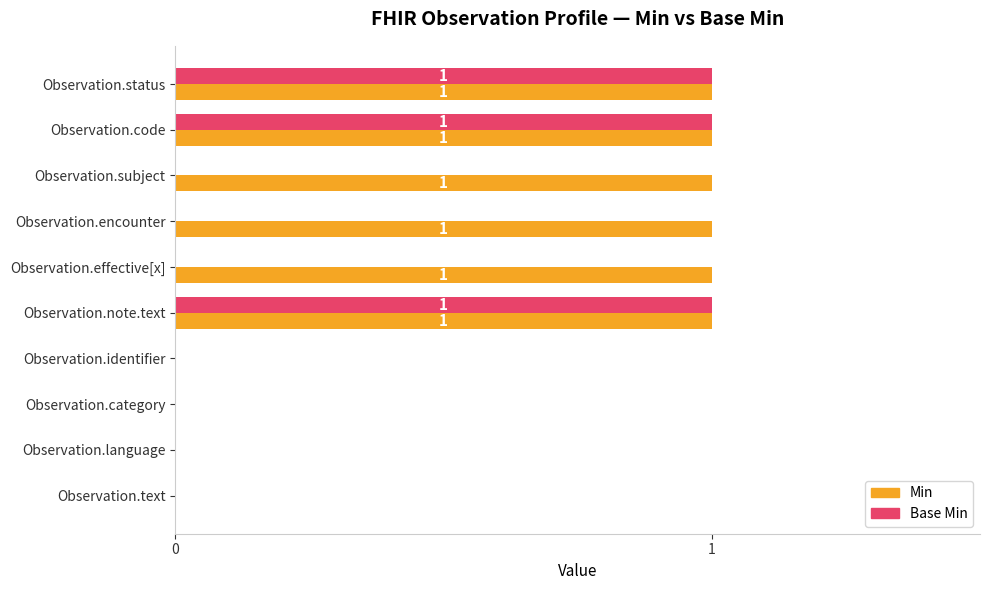

Is it true that Base Min equals 0 at Observation.text?

True